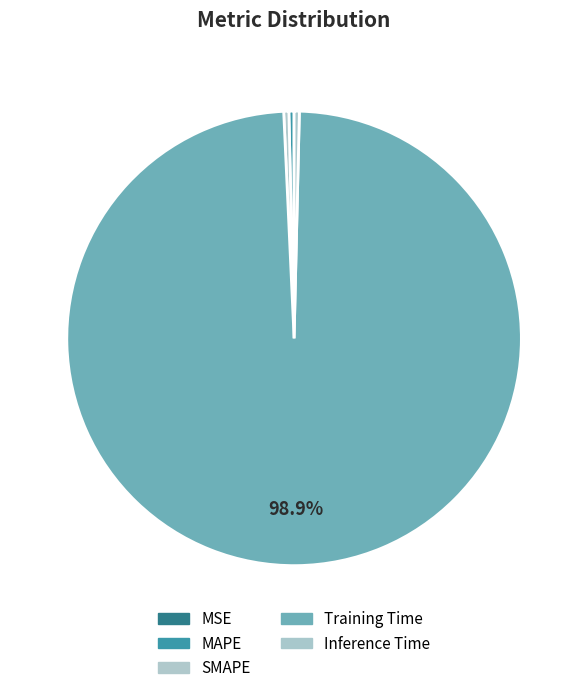

What percentage is the Training Time slice, to the nearest percent?

99%